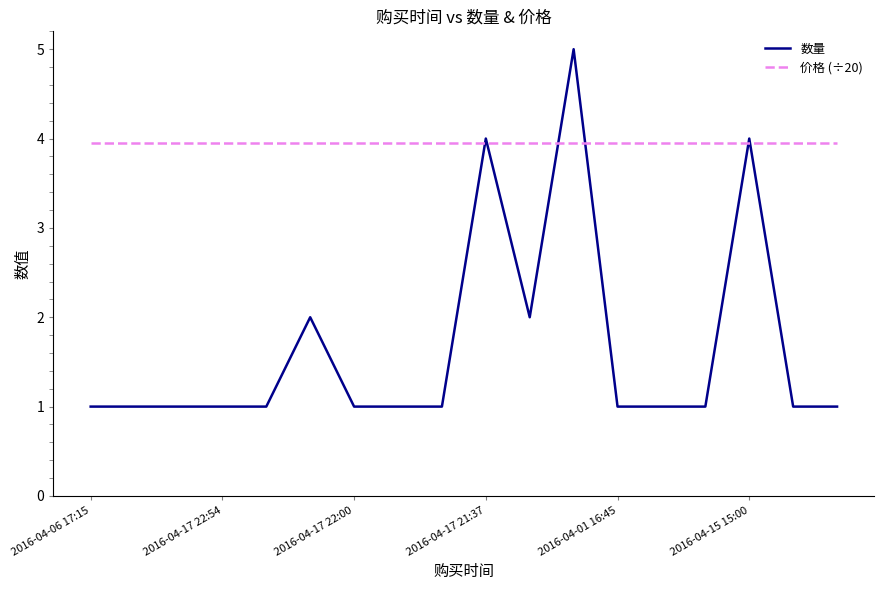

Which series has the widest spread of values?

数量